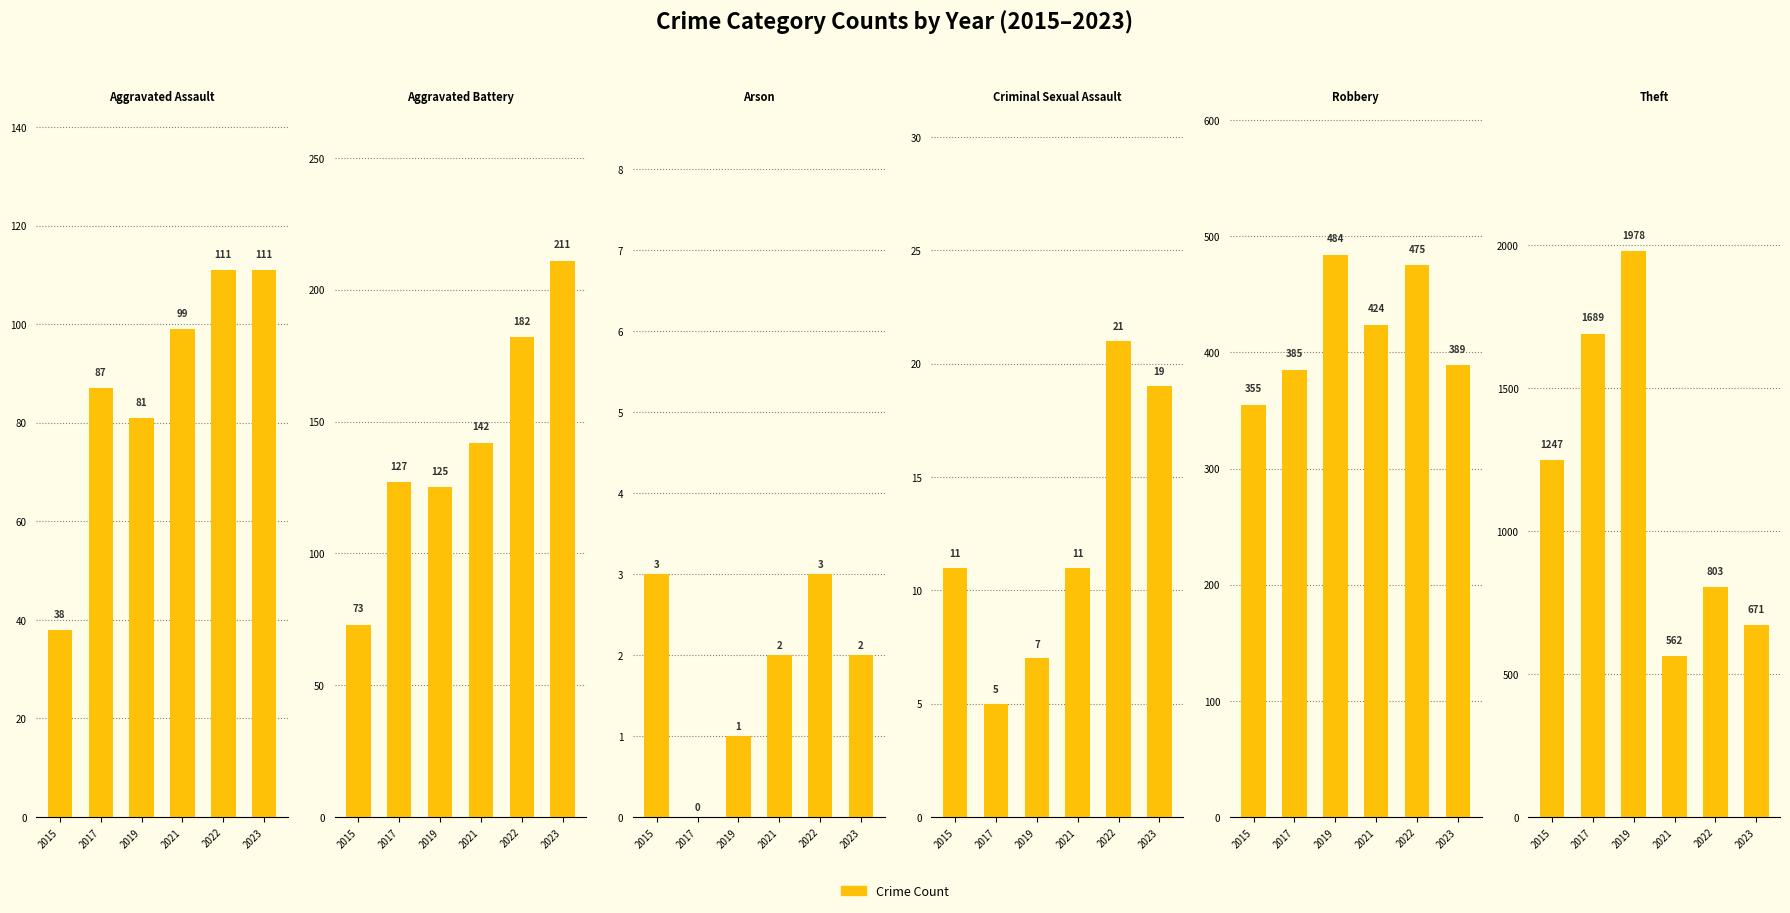

True or false: Arson has a value of 2 at 2019.

False